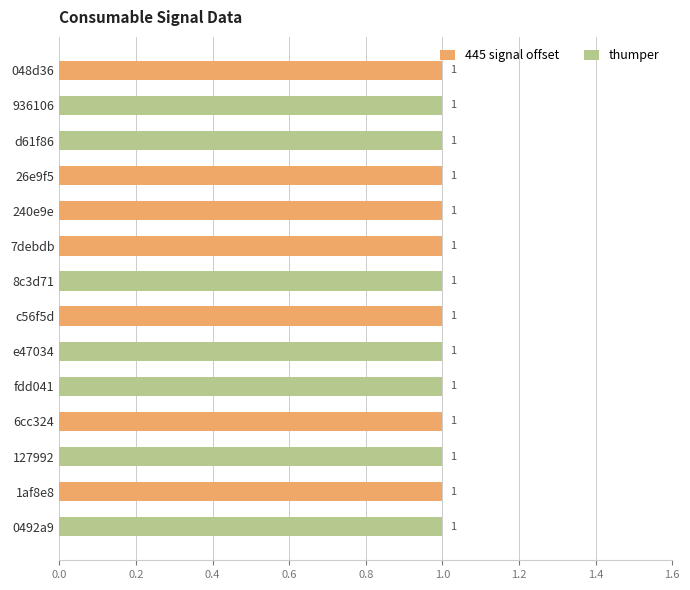

Which series has the largest total across all categories?

445 signal offset